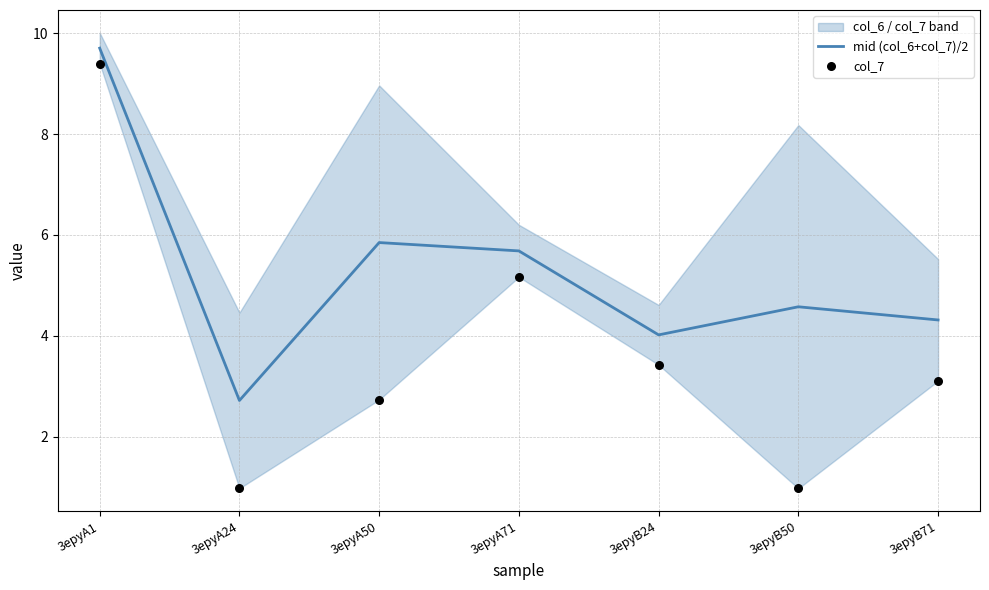

True or false: mid (col_6+col_7)/2 has a value of 5.8 at 3epyA50.

True